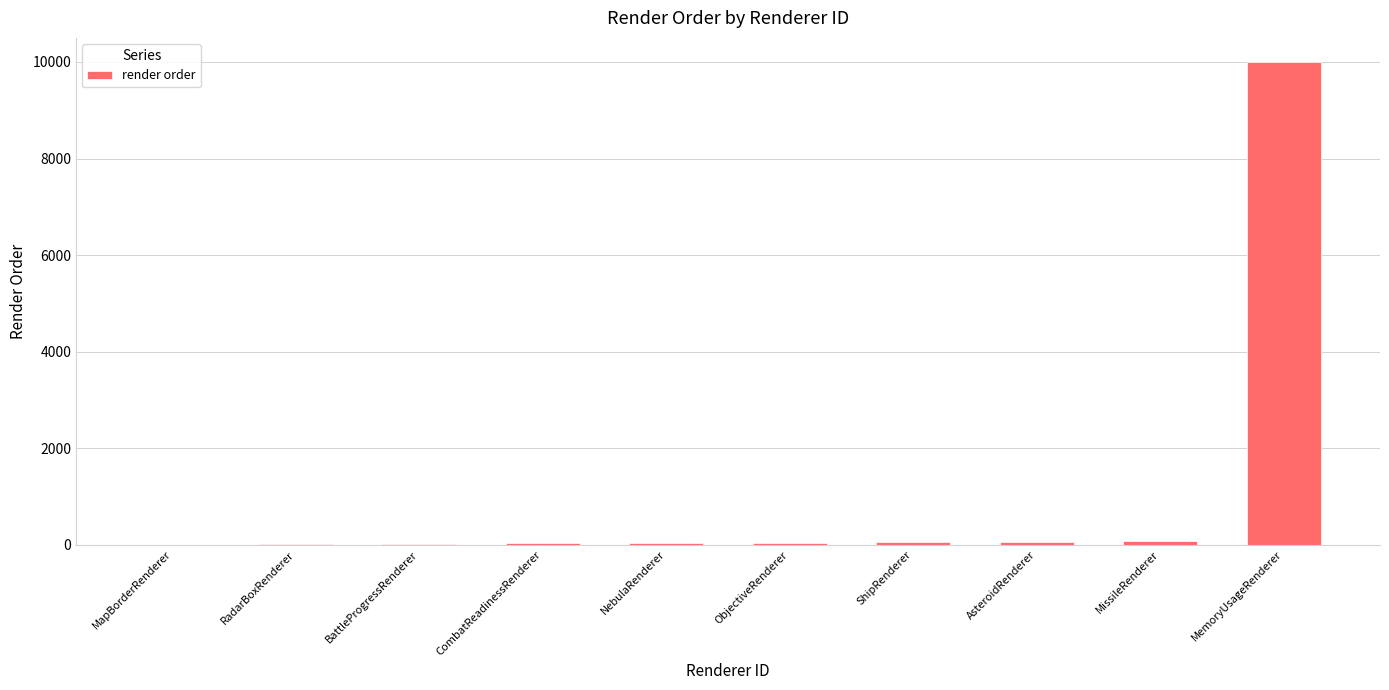

Count the number of categories in the chart.

10